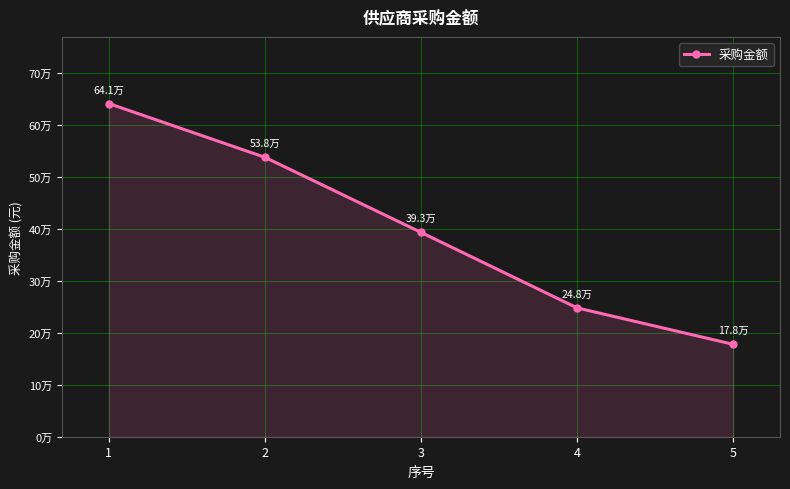

Reading left to right, what are all the values shown in this chart?

1=641025.7	2=537572.7	3=393162.4	4=247863.2	5=177777.8